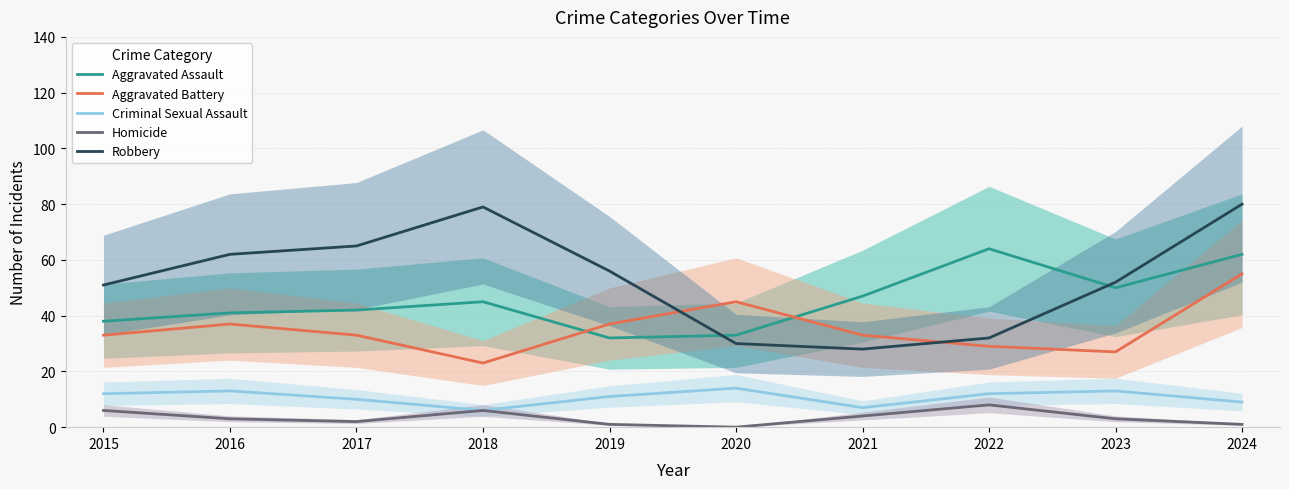

Reading left to right, what are all the values shown in this chart?

Aggravated Assault: 2015=38	2016=41	2017=42	2018=45	2019=32	2020=33	2021=47	2022=64	2023=50	2024=62
Aggravated Battery: 2015=33	2016=37	2017=33	2018=23	2019=37	2020=45	2021=33	2022=29	2023=27	2024=55
Criminal Sexual Assault: 2015=12	2016=13	2017=10	2018=6	2019=11	2020=14	2021=7	2022=12	2023=13	2024=9
Homicide: 2015=6	2016=3	2017=2	2018=6	2019=1	2020=0	2021=4	2022=8	2023=3	2024=1
Robbery: 2015=51	2016=62	2017=65	2018=79	2019=56	2020=30	2021=28	2022=32	2023=52	2024=80